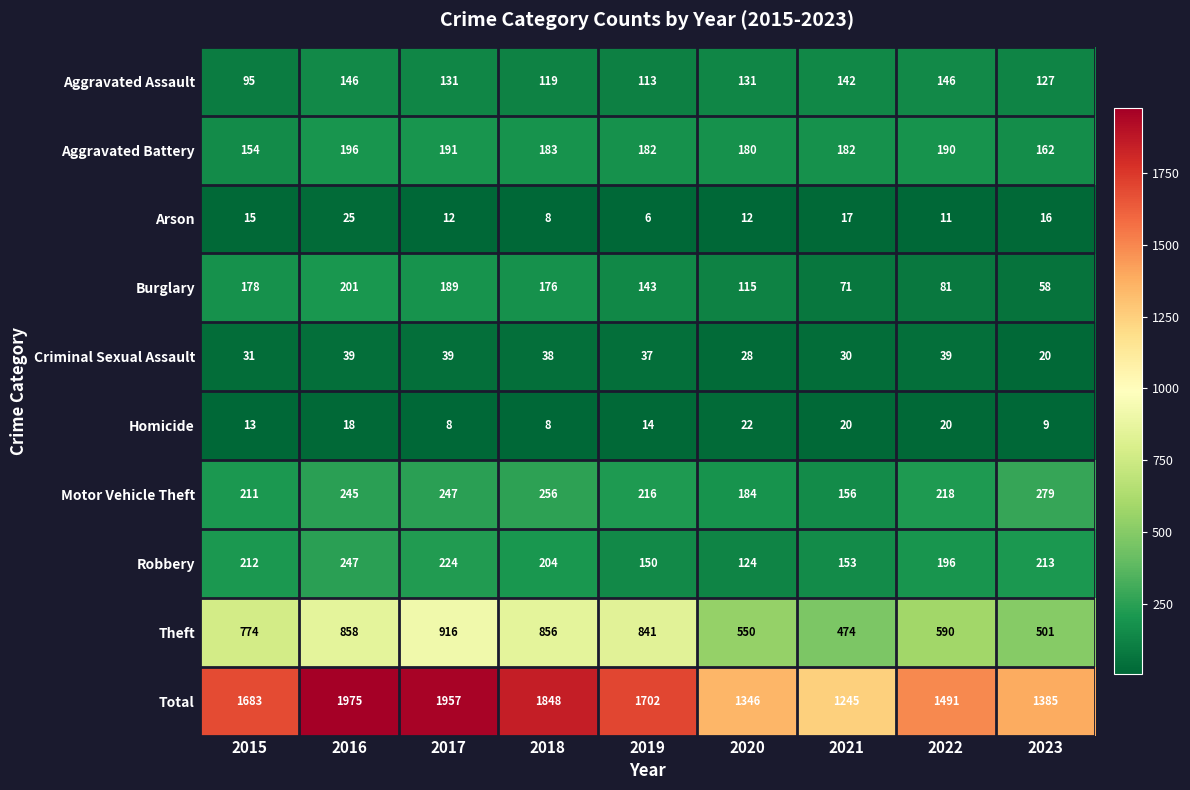

Which series changed the most between 2015 and 2018?

Total